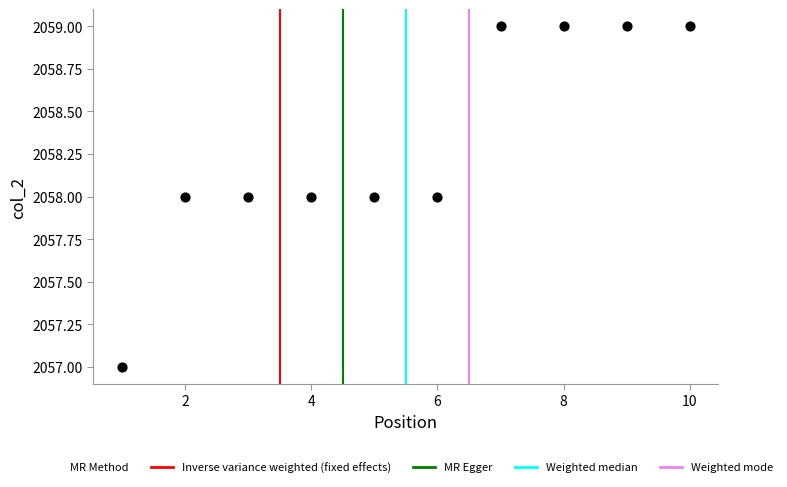

What is the average Y value?

2058